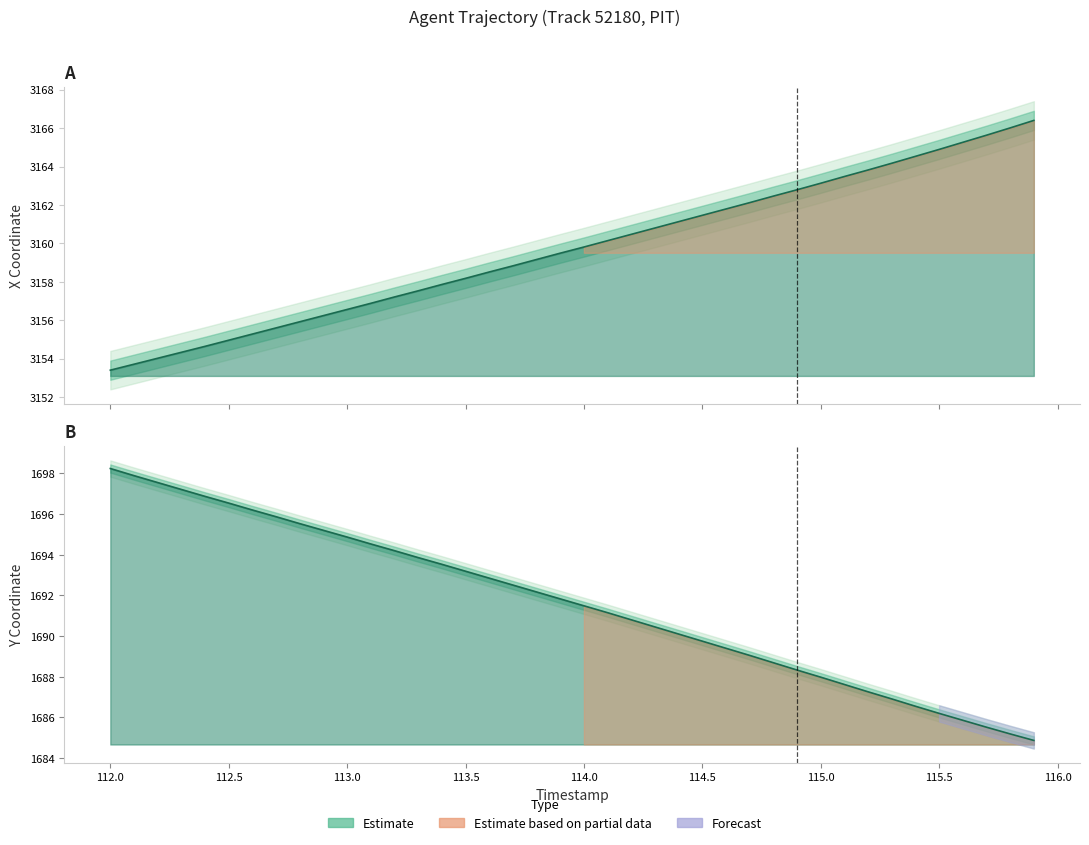

Rank the series by their maximum value, from lowest to highest.

Y, X